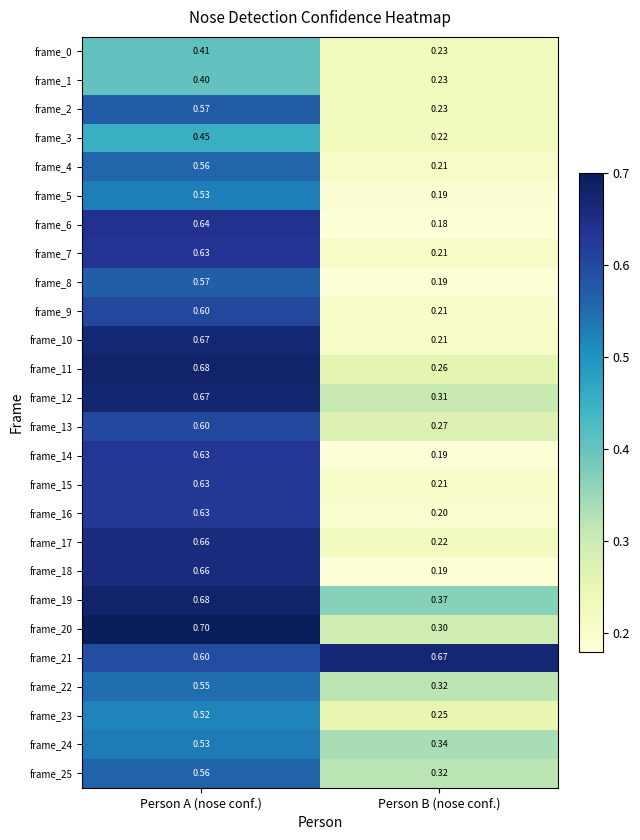

At which category is the sum across all series the highest?

Person A (nose conf.)